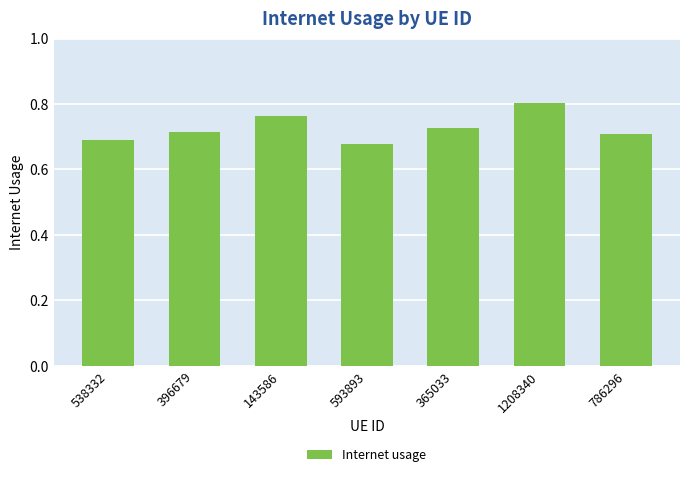

What is the sum of the values at 593893 and 786296?

1.4